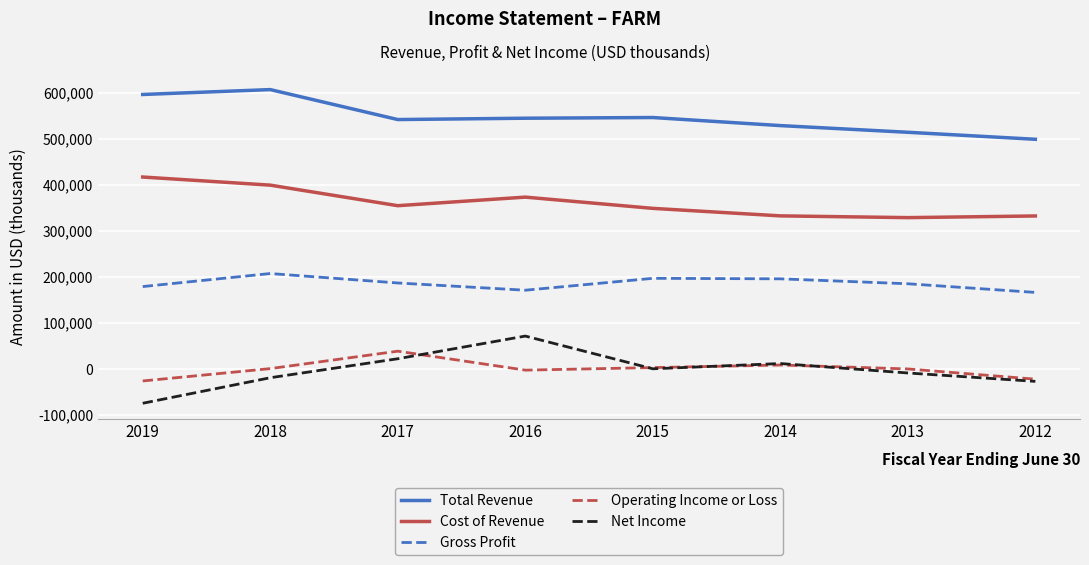

At which category does the chart reach its minimum across all series?

2019